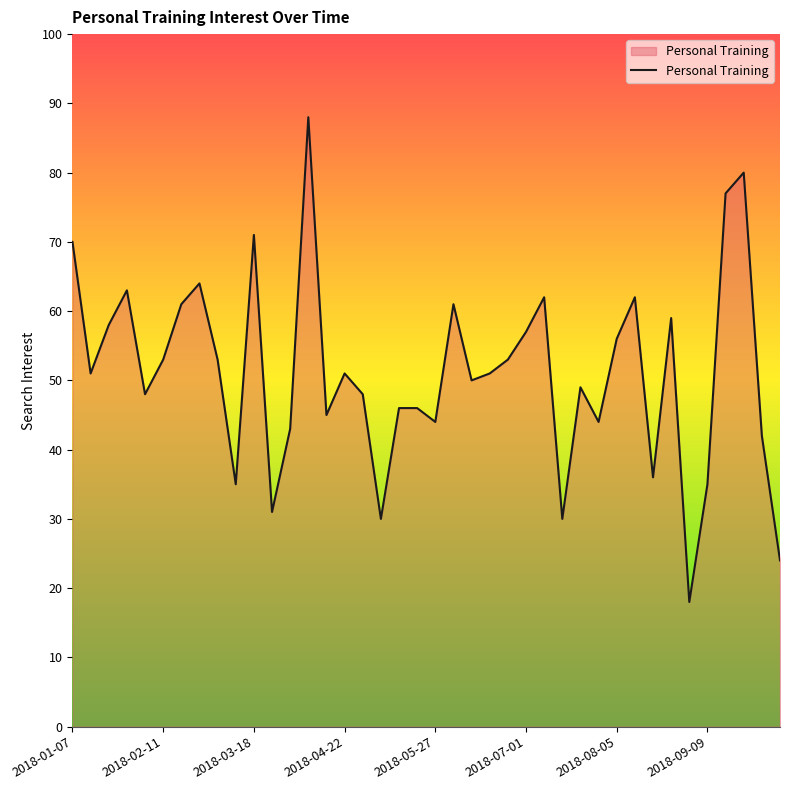

What is the greatest value displayed?

88